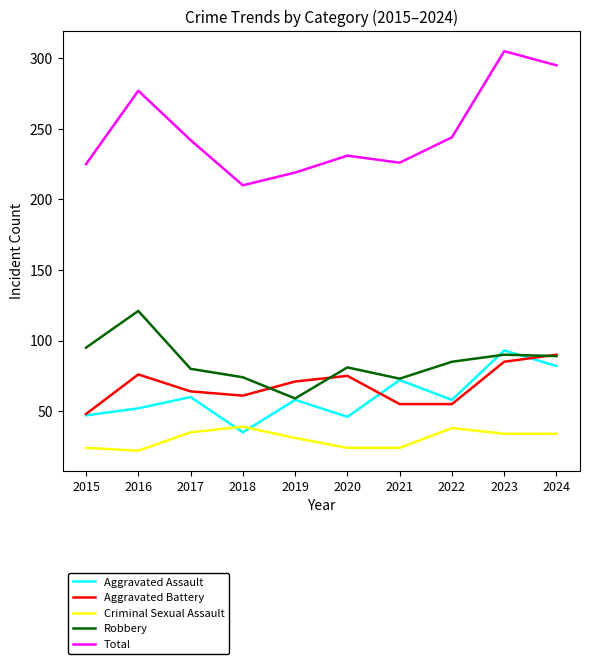

What is the lowest value of the Total series?

210